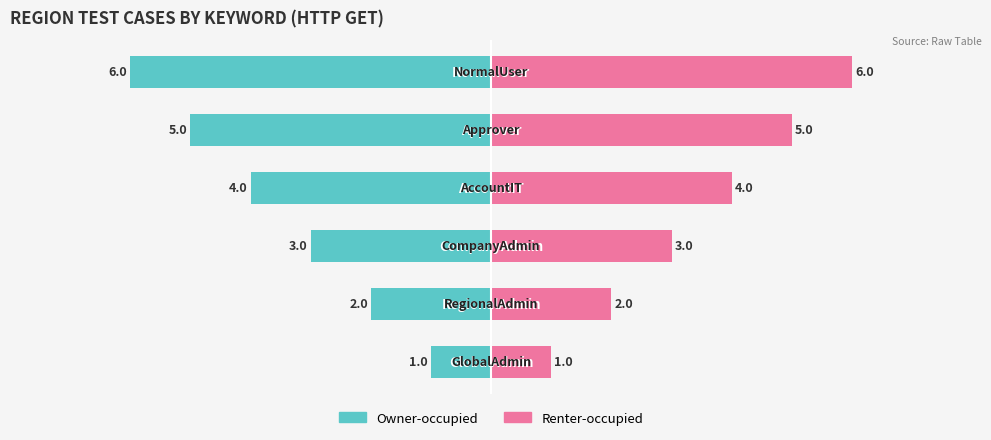

Reading left to right, list all the values displayed in this chart.

Owner-occupied: -1	-2	-3	-4	-5	-6
Renter-occupied: 1	2	3	4	5	6